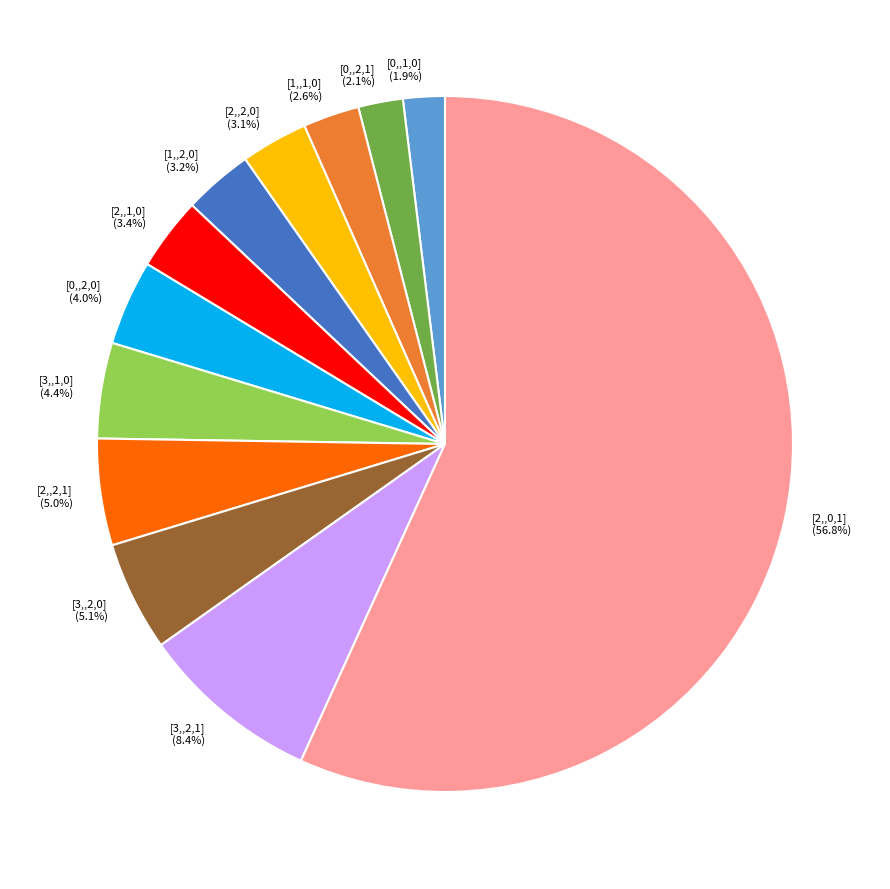

To the nearest percent, what is the difference between the largest and smallest slice percentages?

55%